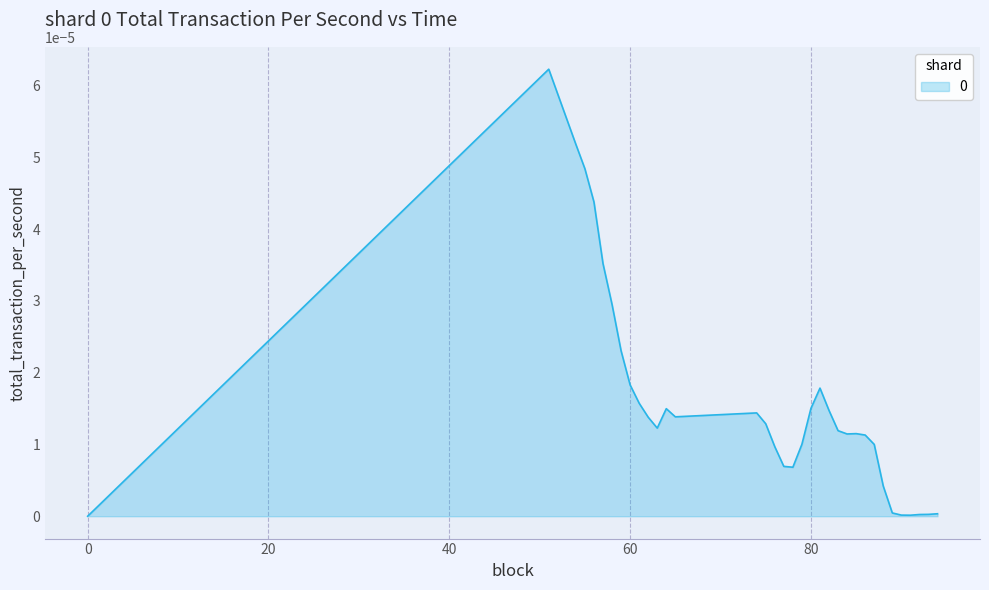

Does the chart have visible grid lines?

Yes